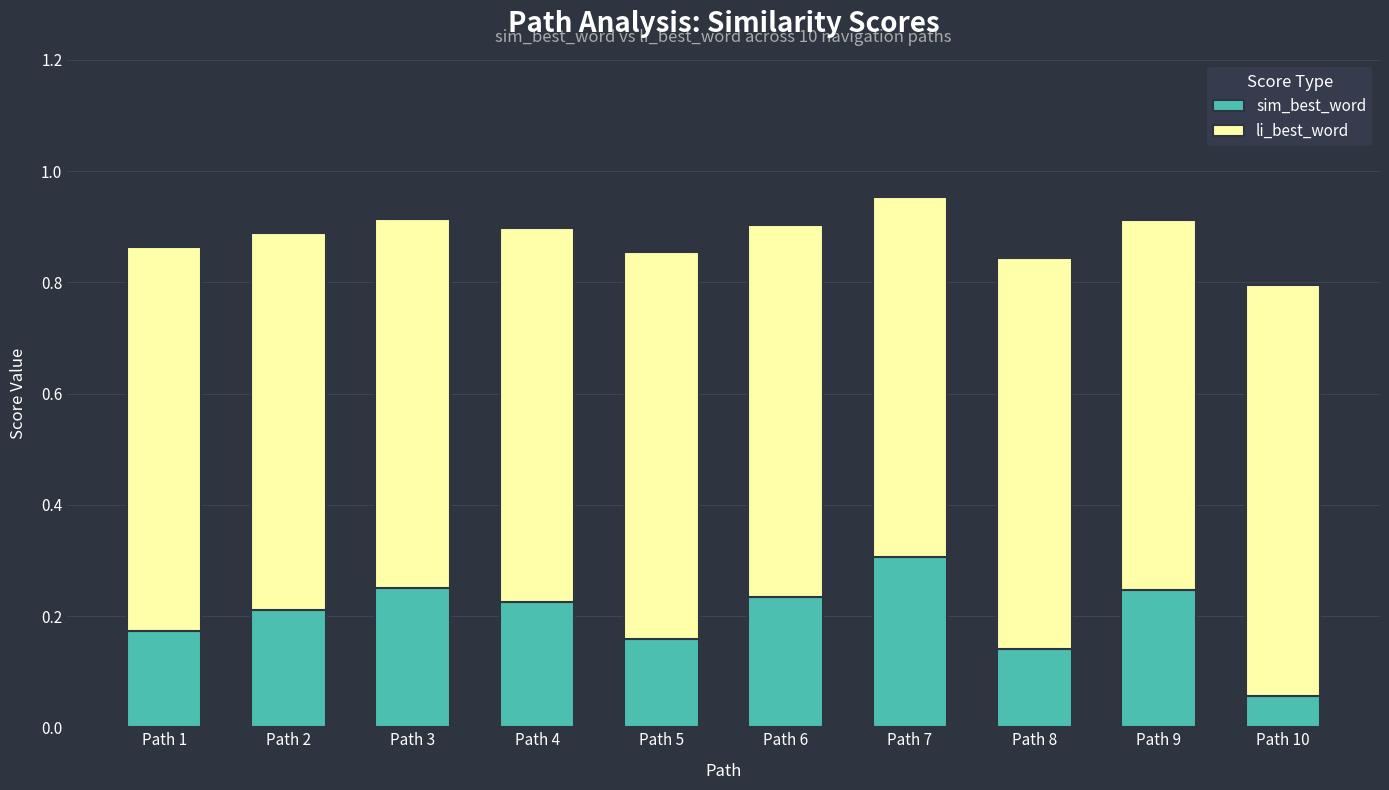

Is it true that sim_best_word equals 0.3 at Path 1?

False